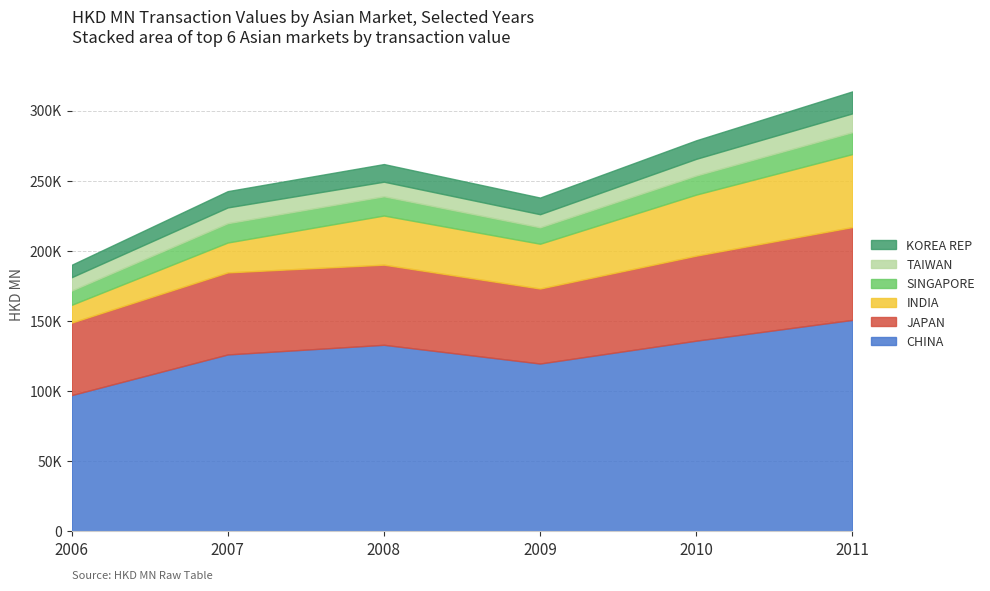

What is the spread (max minus min) of values at CHINA?

53632.6